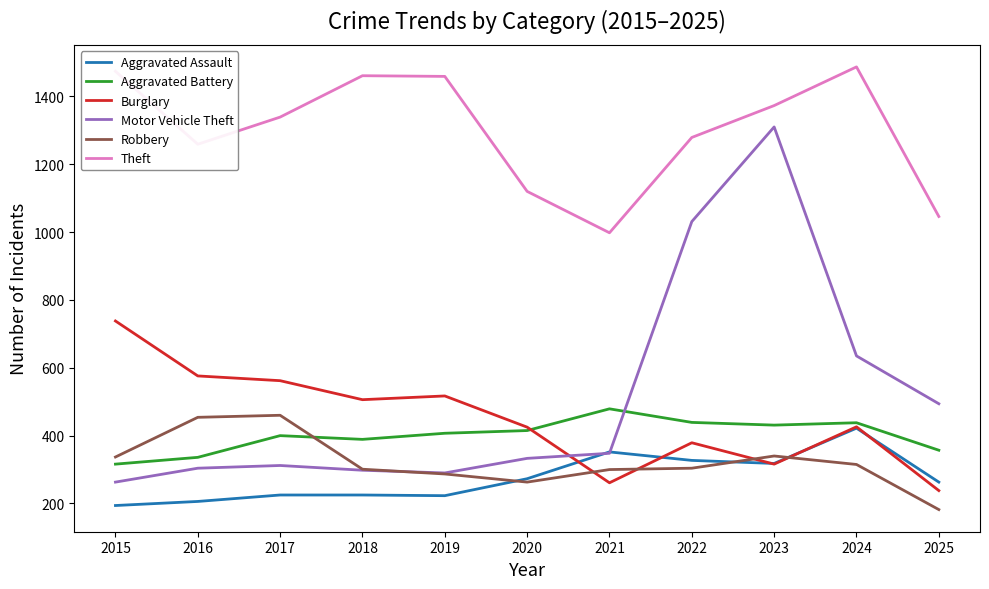

Is the value of Motor Vehicle Theft at 2020 greater than the value of Aggravated Battery at 2017?

No